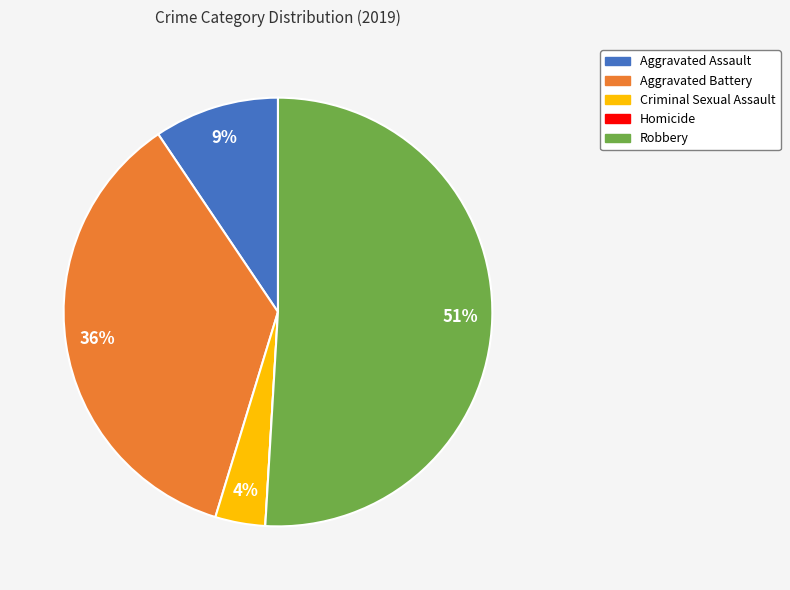

Between Aggravated Assault and Aggravated Battery, which is larger?

Aggravated Battery